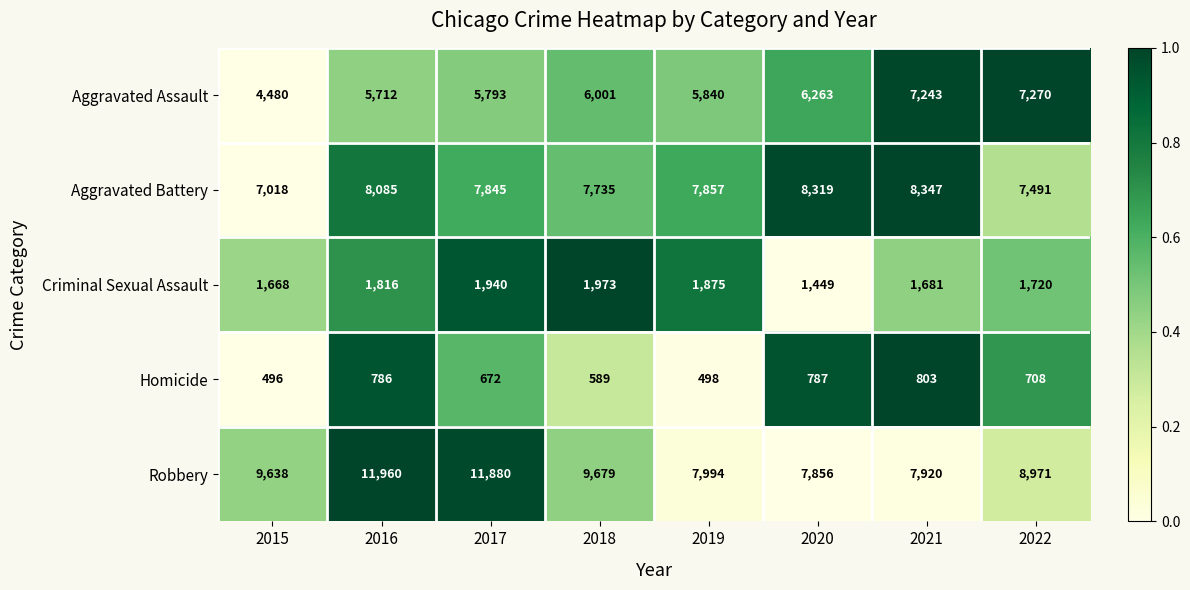

True or false: Aggravated Assault has a value of 1699 at 2018.

False